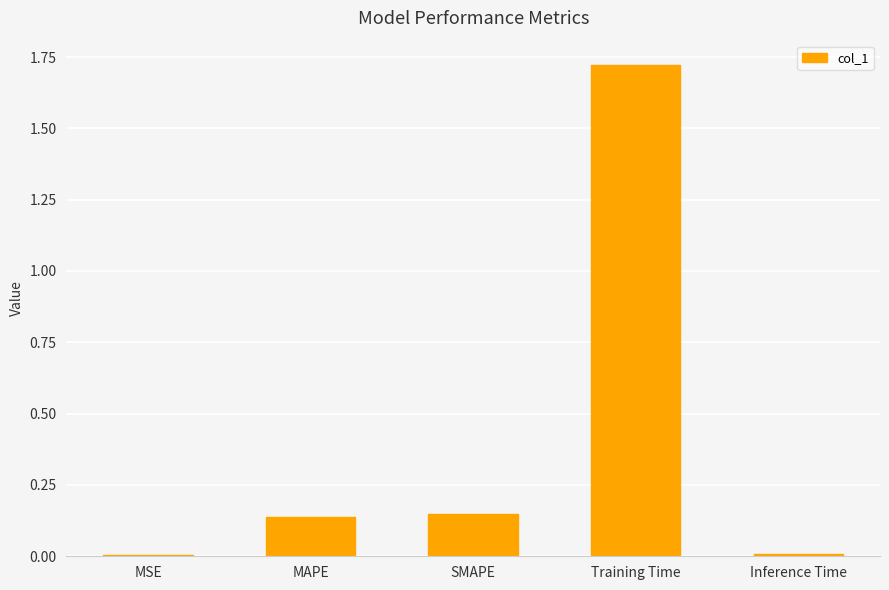

What is the average value?

0.4